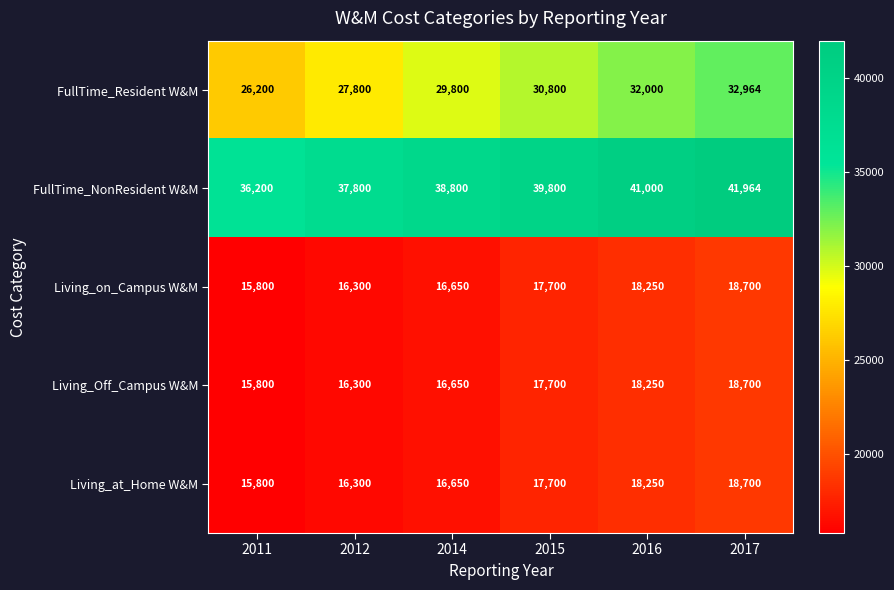

The value of Living_at_Home W&M at 2014 is 26109. True or false?

False